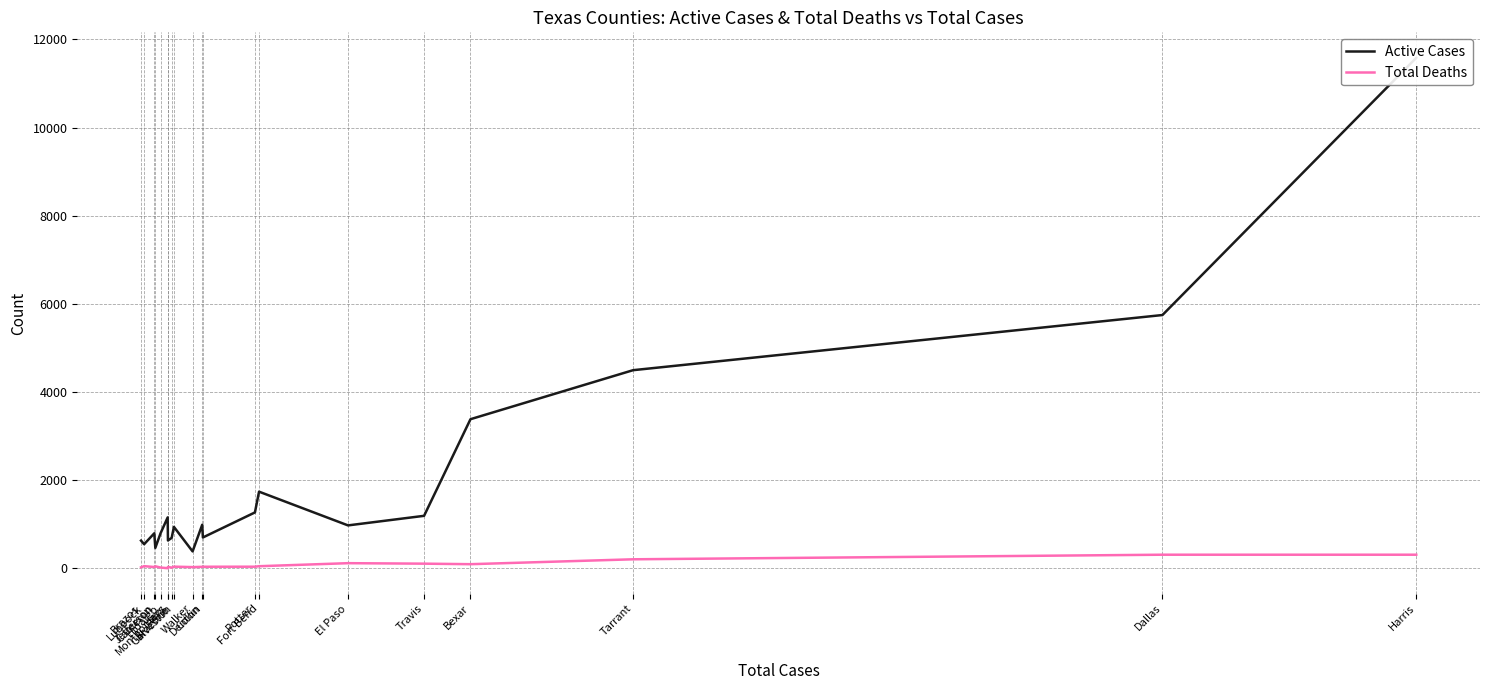

Is this an area chart (filled region under the line)?

No